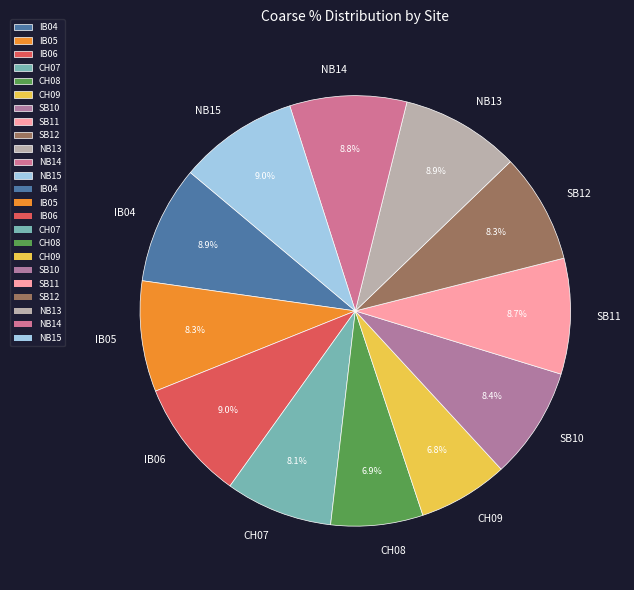

To the nearest percent, what portion does CH09 represent?

7%